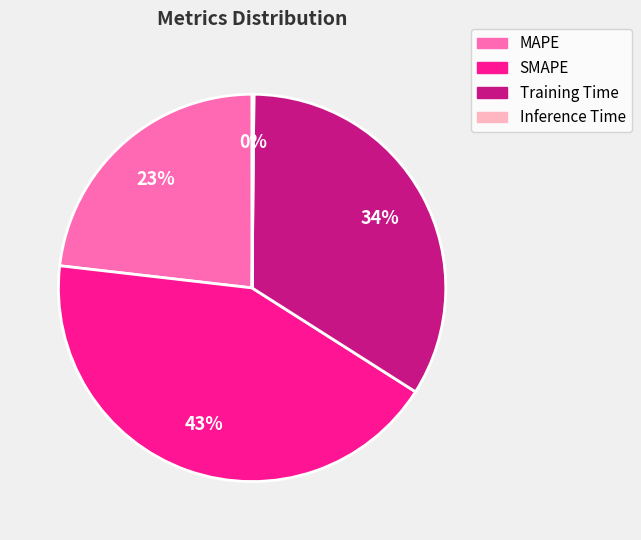

The Training Time slice represents 19% of the pie. True or false?

False